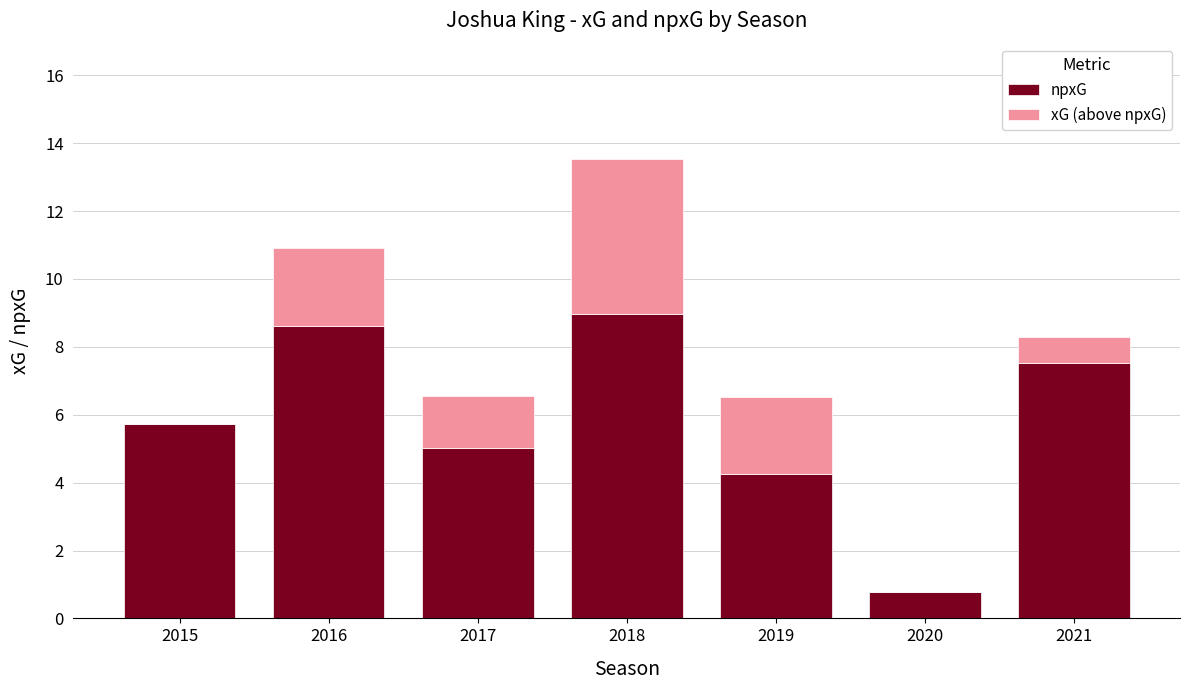

Reading left to right, what are the values for npxG?

2015=5.7	2016=8.6	2017=5.0	2018=9.0	2019=4.3	2020=0.8	2021=7.5